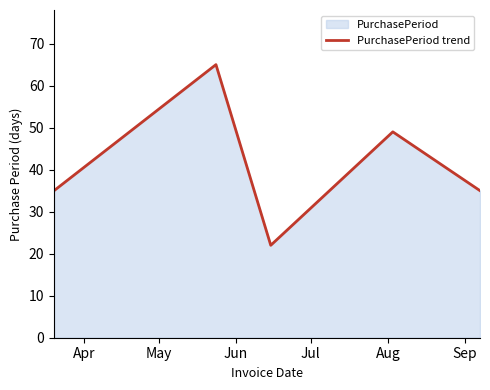

What is the maximum value shown in the chart?

65